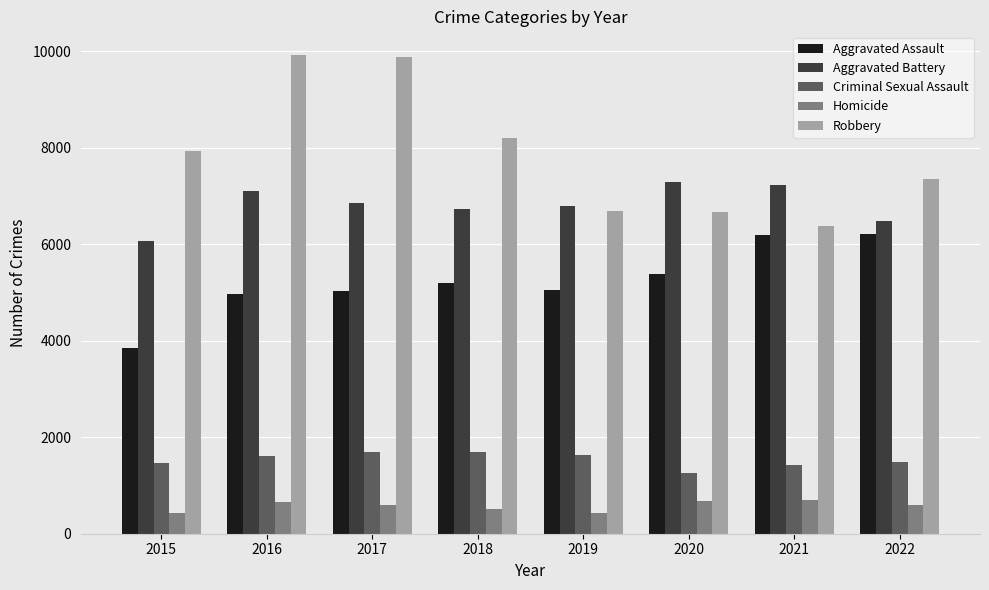

What is the highest value of the Aggravated Assault series?

6222